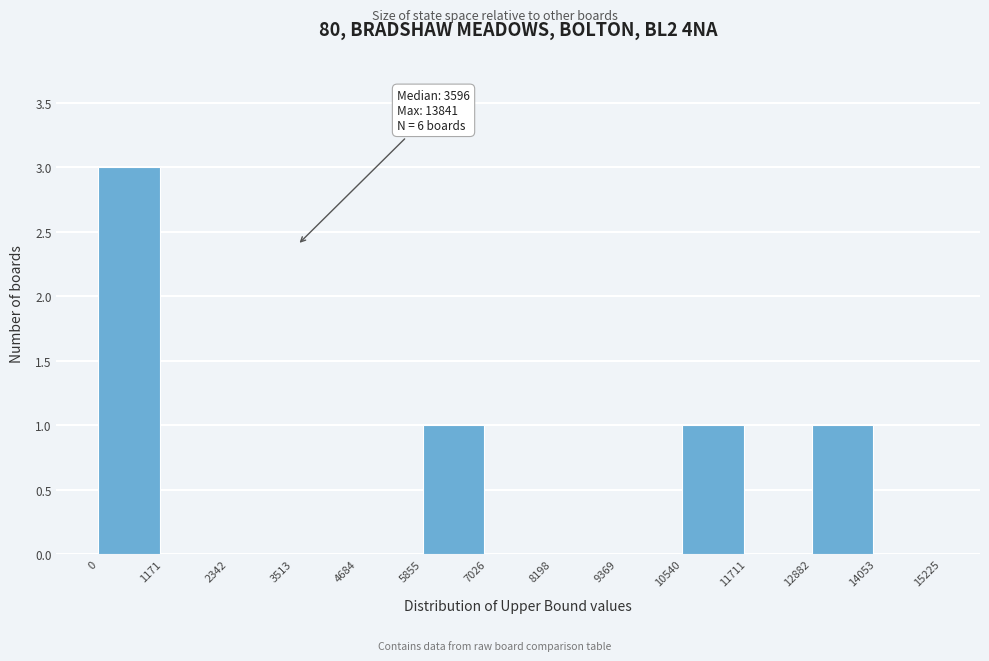

Which range on the x-axis has the tallest bar?

0 to 1171